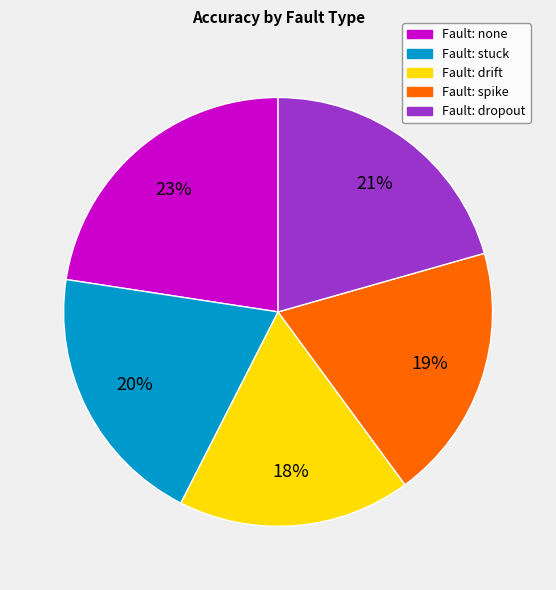

To the nearest percent, what is the difference between the largest and smallest slice percentages?

5%